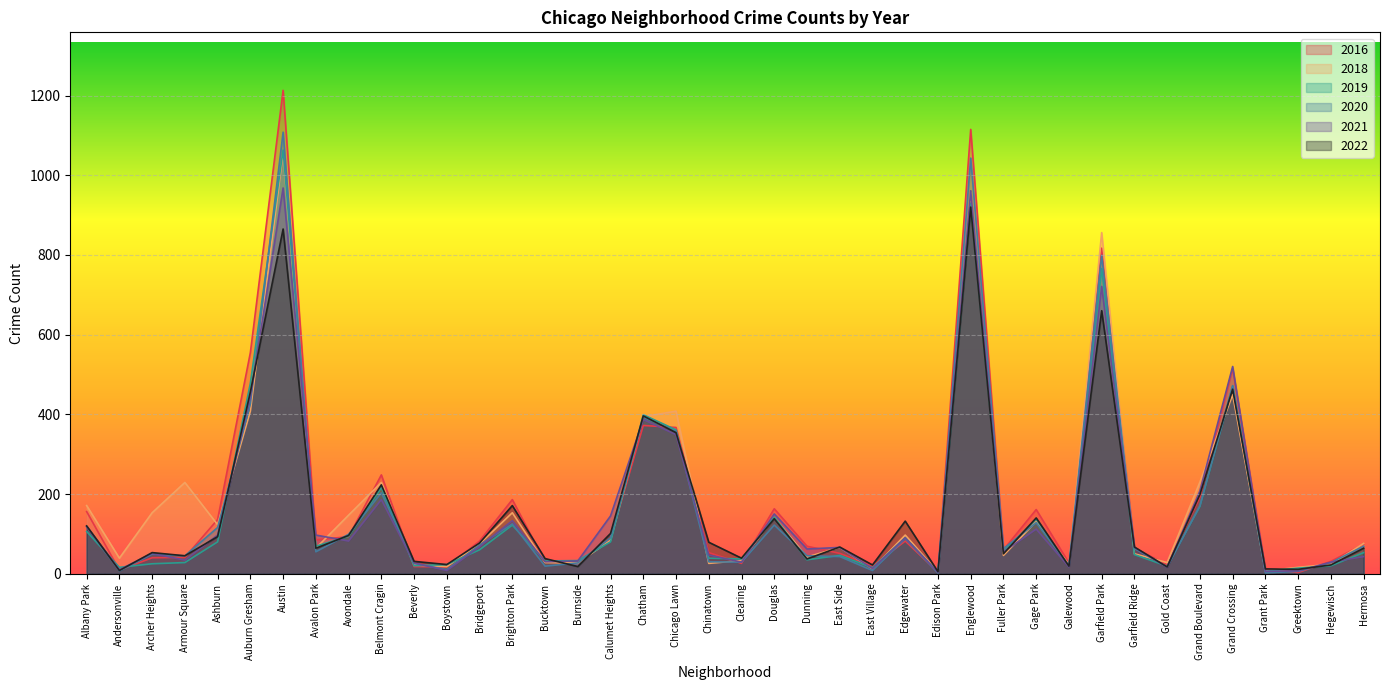

At which category is the sum across all series the highest?

Austin